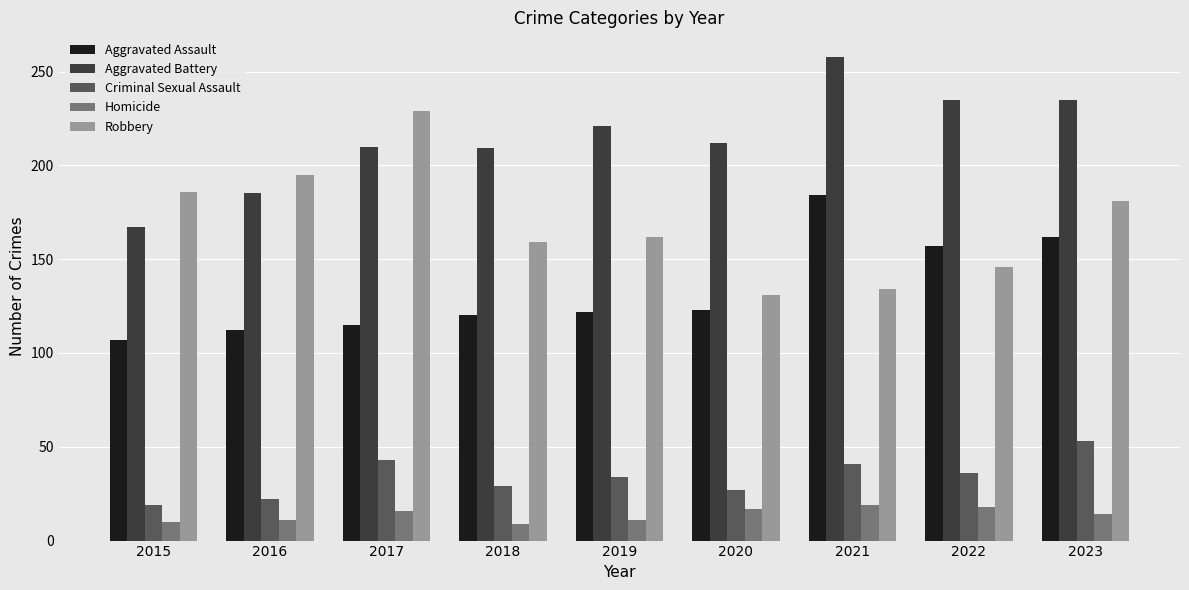

The value of Aggravated Battery at 2017 is 145. True or false?

False